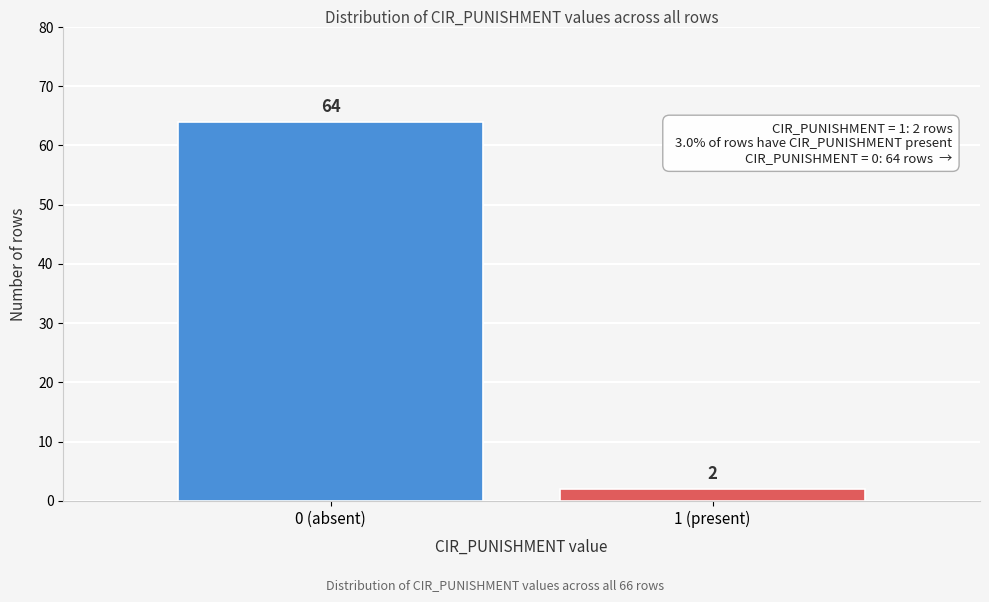

Reading right to left, list all the values displayed in this chart.

2	64